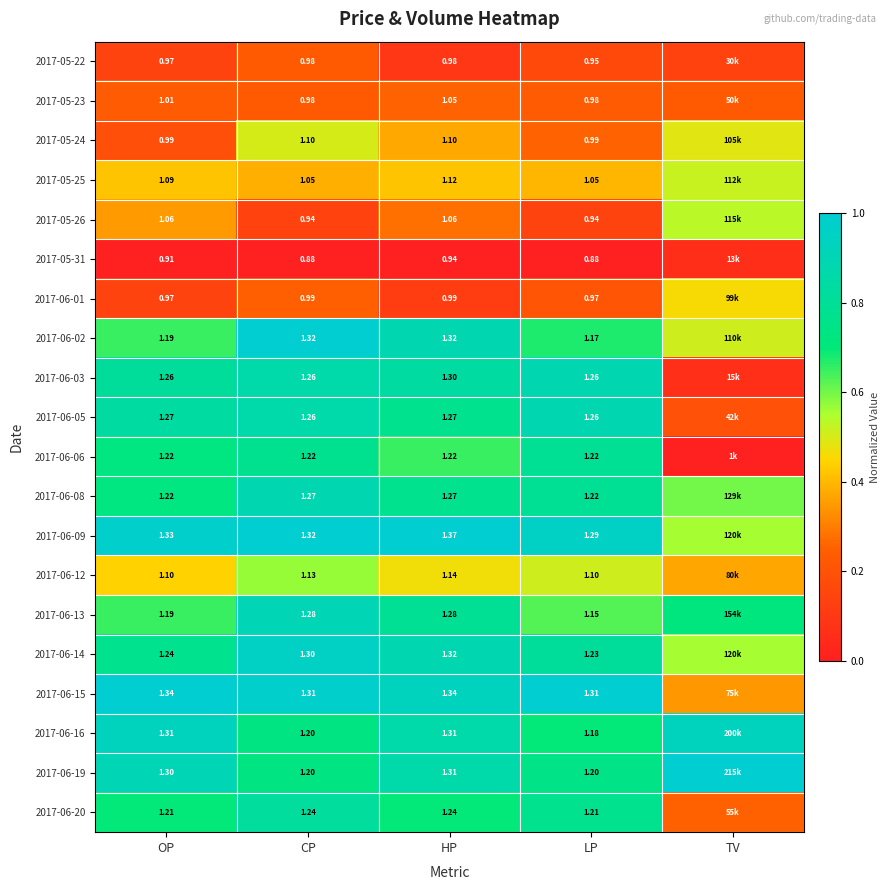

What is the difference between the maximum and second lowest values in the 2017-06-12 series?

0.1